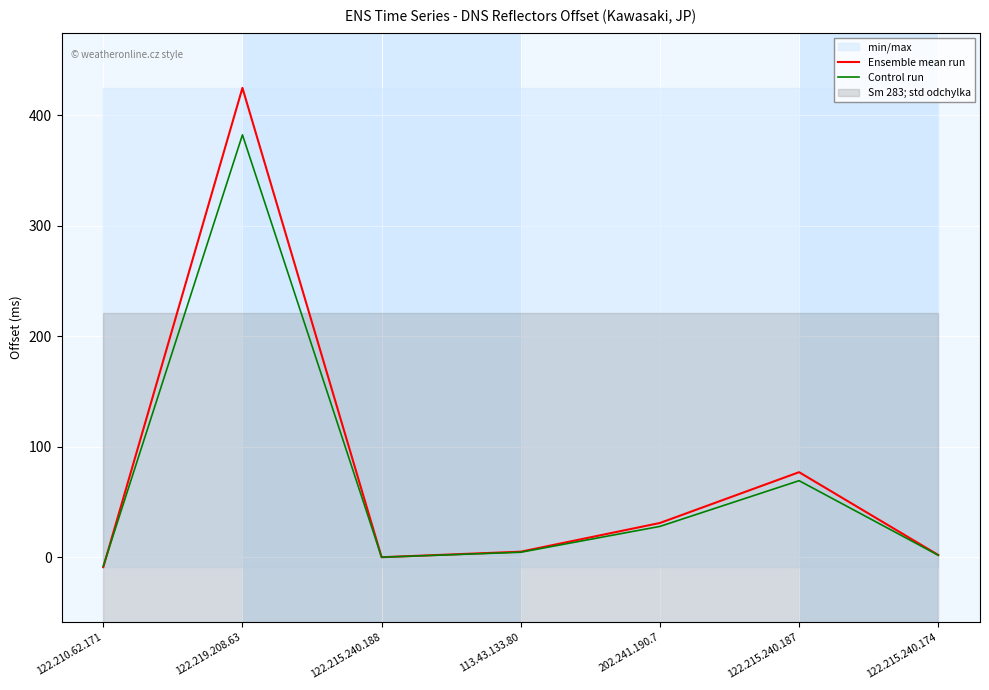

The Ensemble mean run series shows 267.1 at 122.215.240.188. True or false?

False